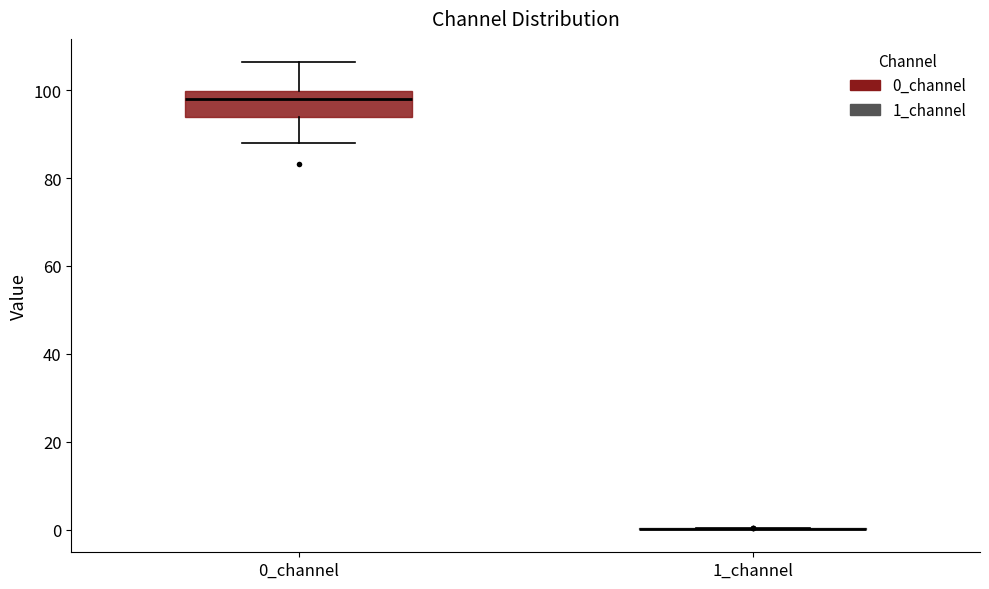

Comparing the boxes themselves (not the whiskers), which one is the tallest?

0_channel